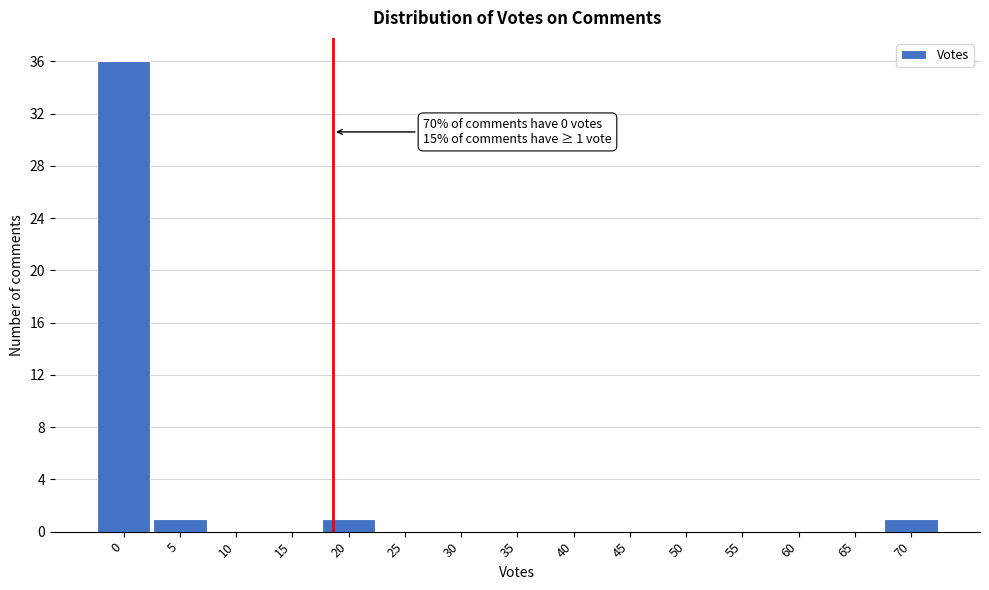

Reading left to right, transcribe all the data shown in this chart.

0=36	5=1	10=0	15=0	20=1	25=0	30=0	35=0	40=0	45=0	50=0	55=0	60=0	65=0	70=1